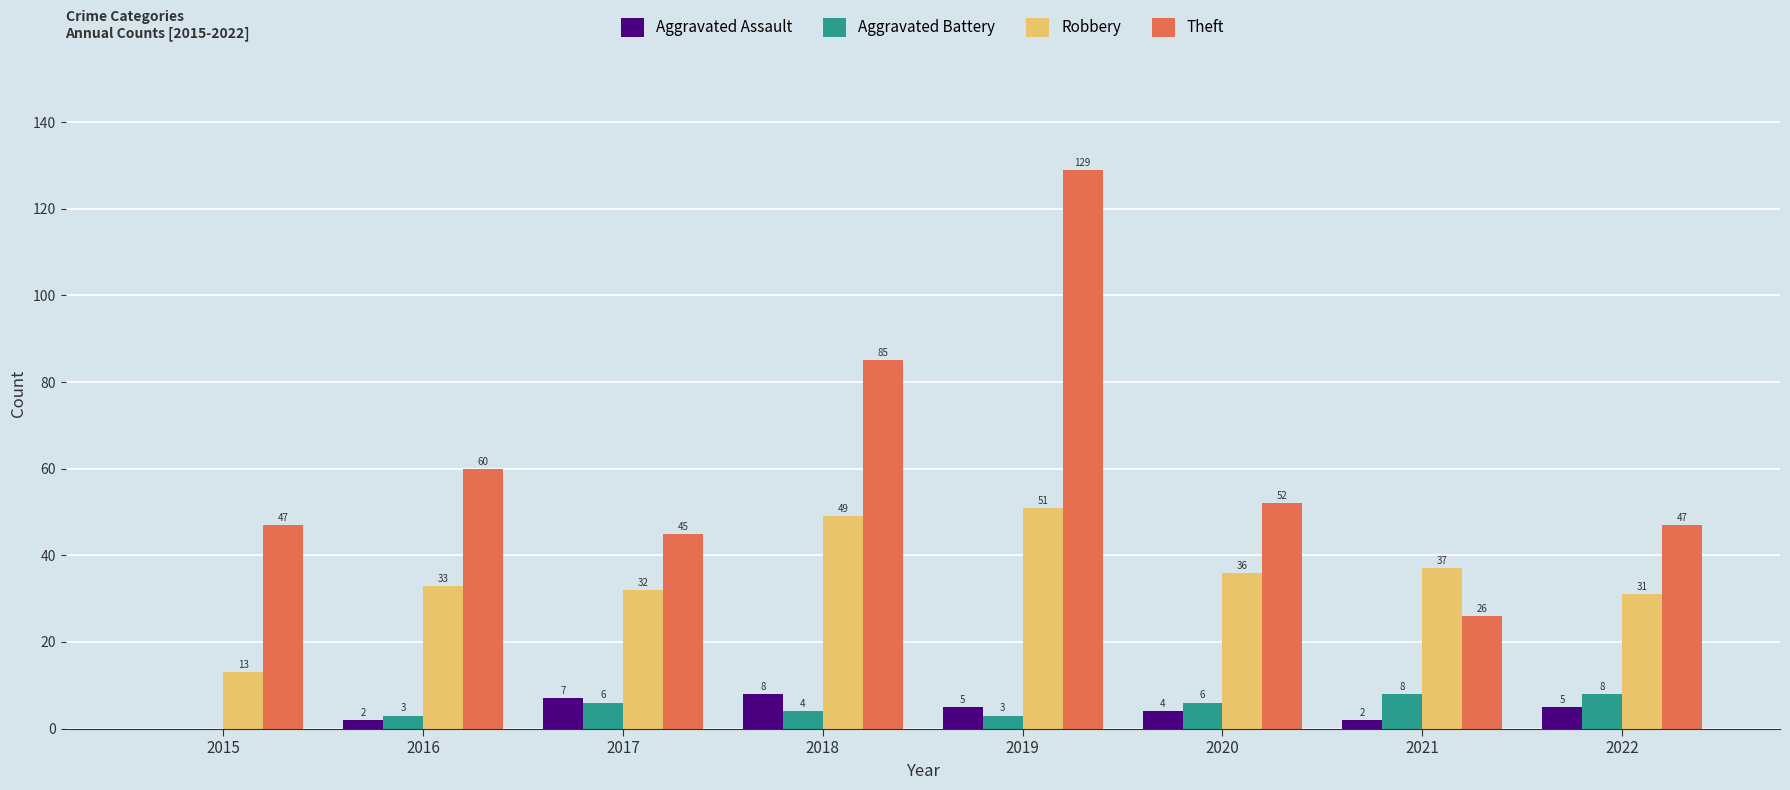

Where is Aggravated Battery nearest to the value 4?

2018